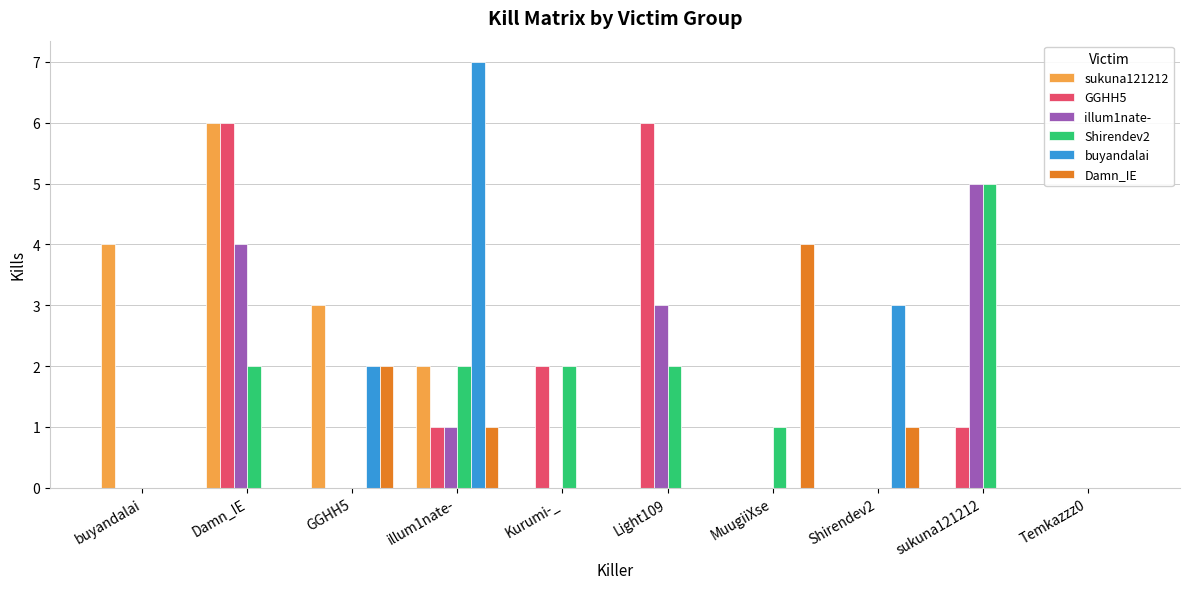

At which label is Damn_IE closest to 2?

GGHH5